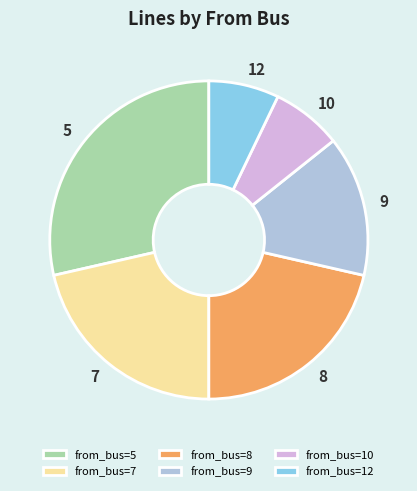

What is the largest slice in the pie chart?

from_bus=5